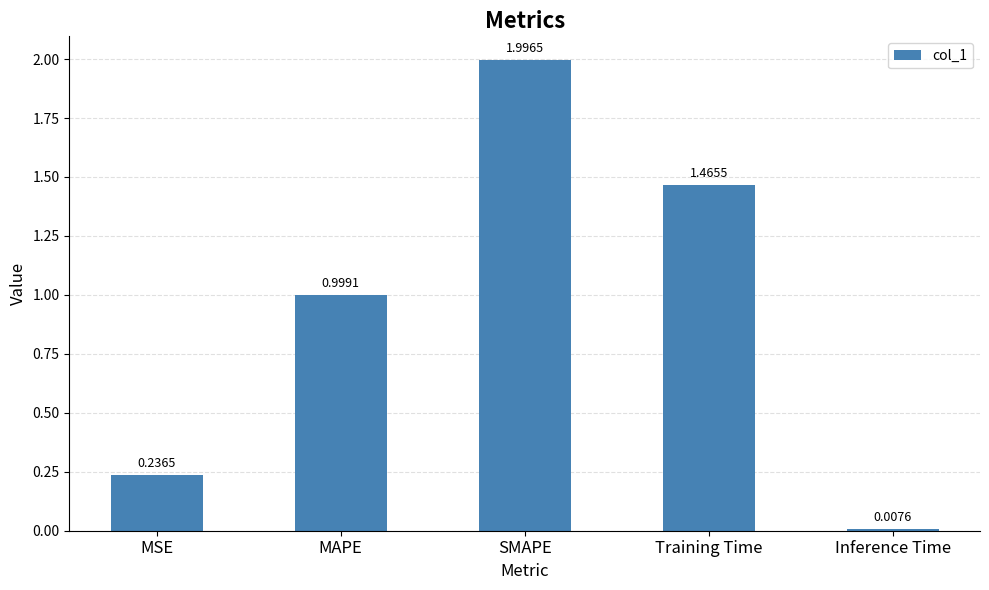

Between Training Time and MAPE, which is larger?

Training Time